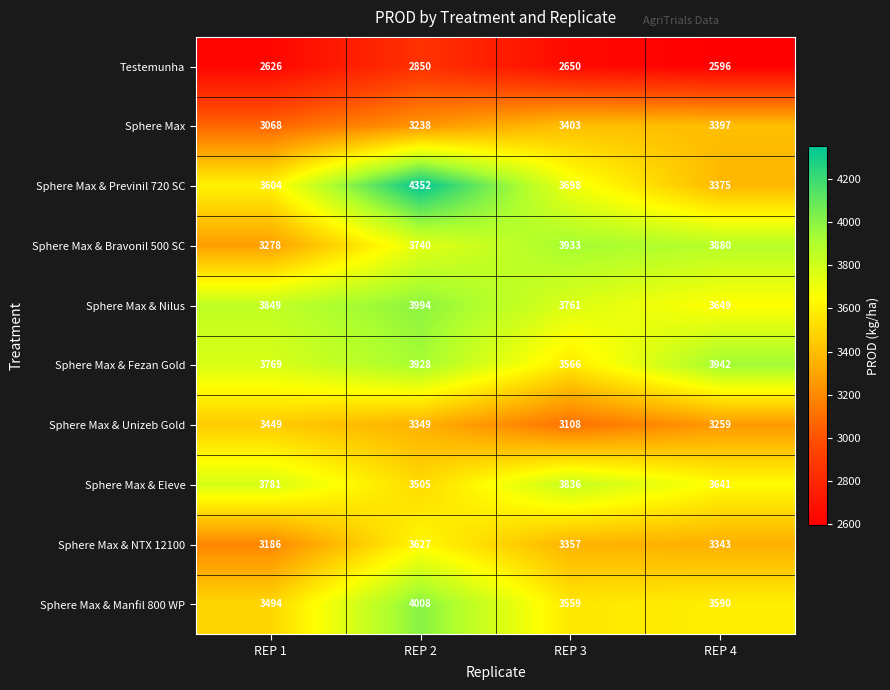

How many categories are shown in the chart?

4